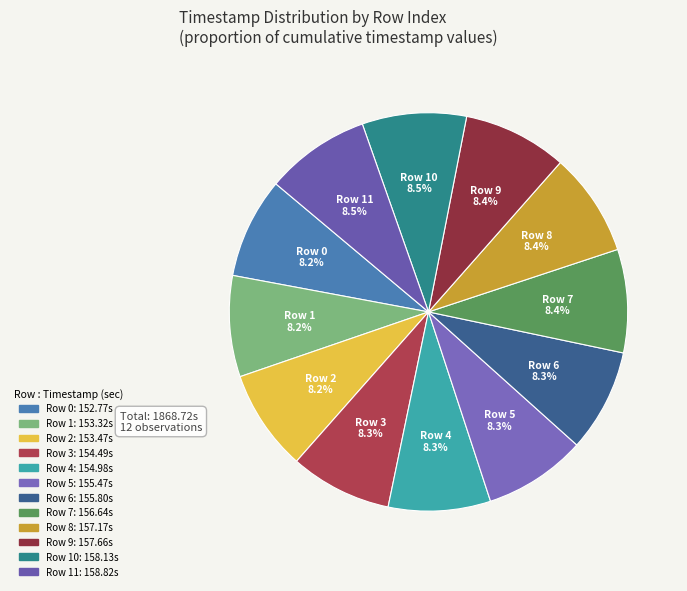

Is Row 1 the majority of the pie?

No